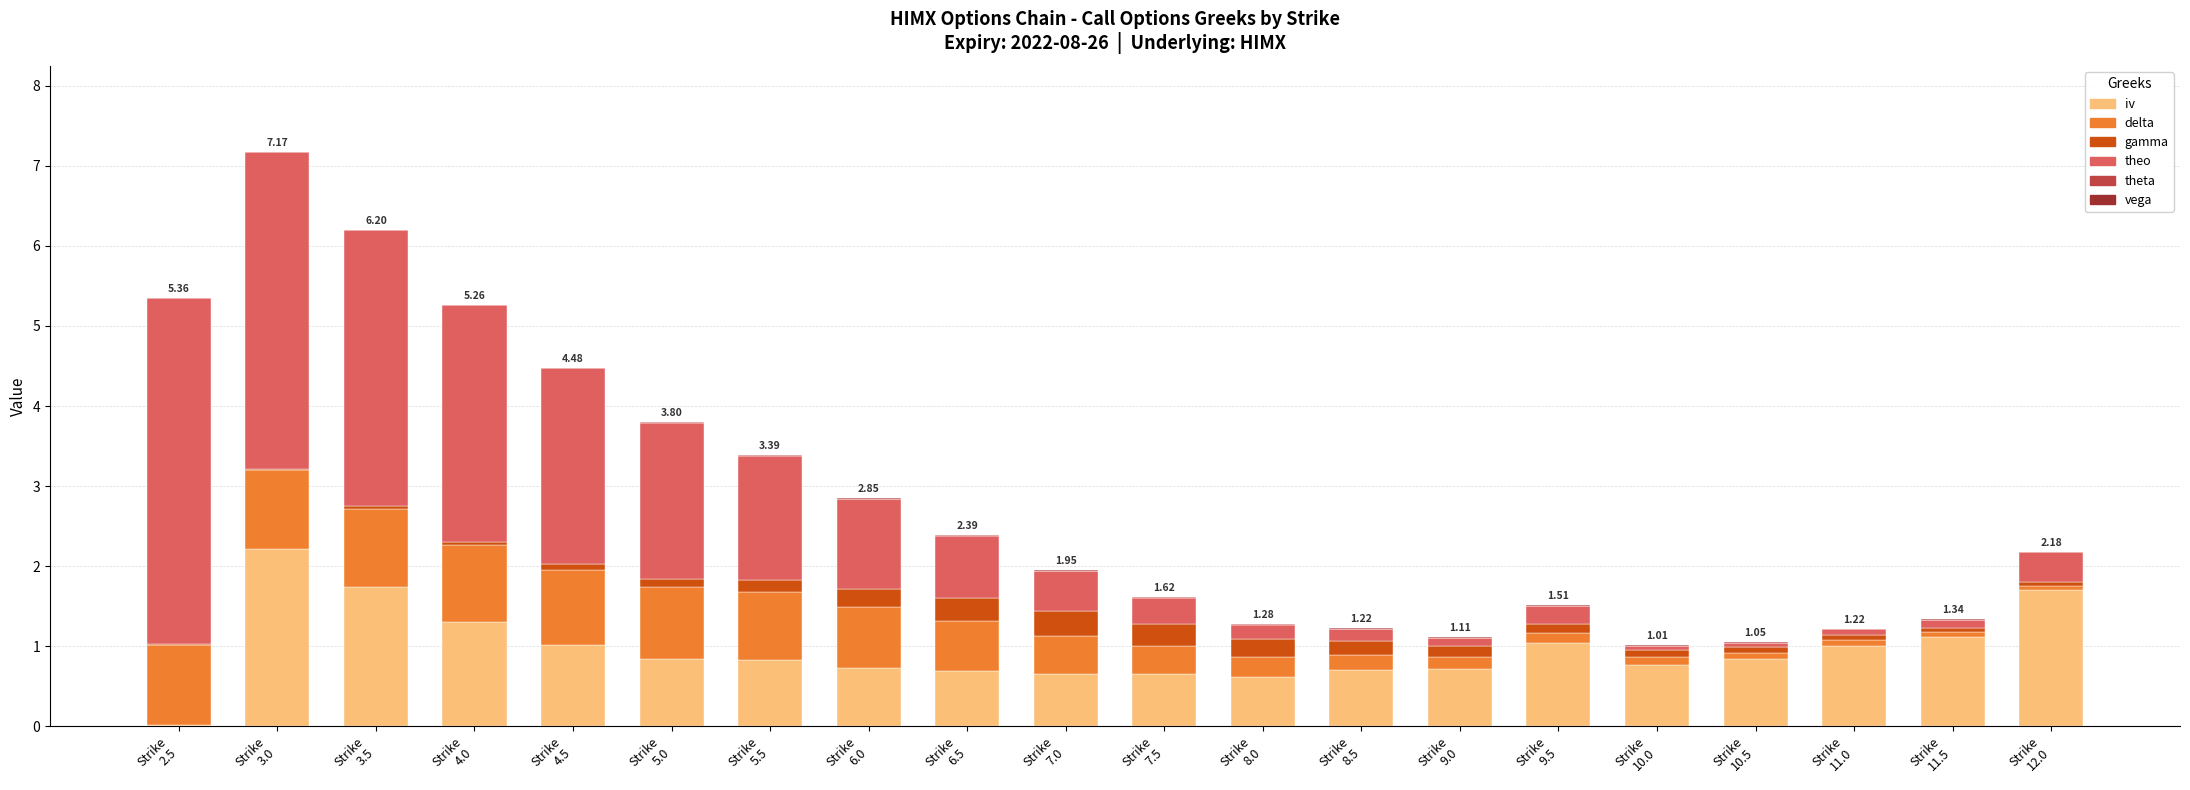

What is the total value across all series at Strike
3.0?

7.2